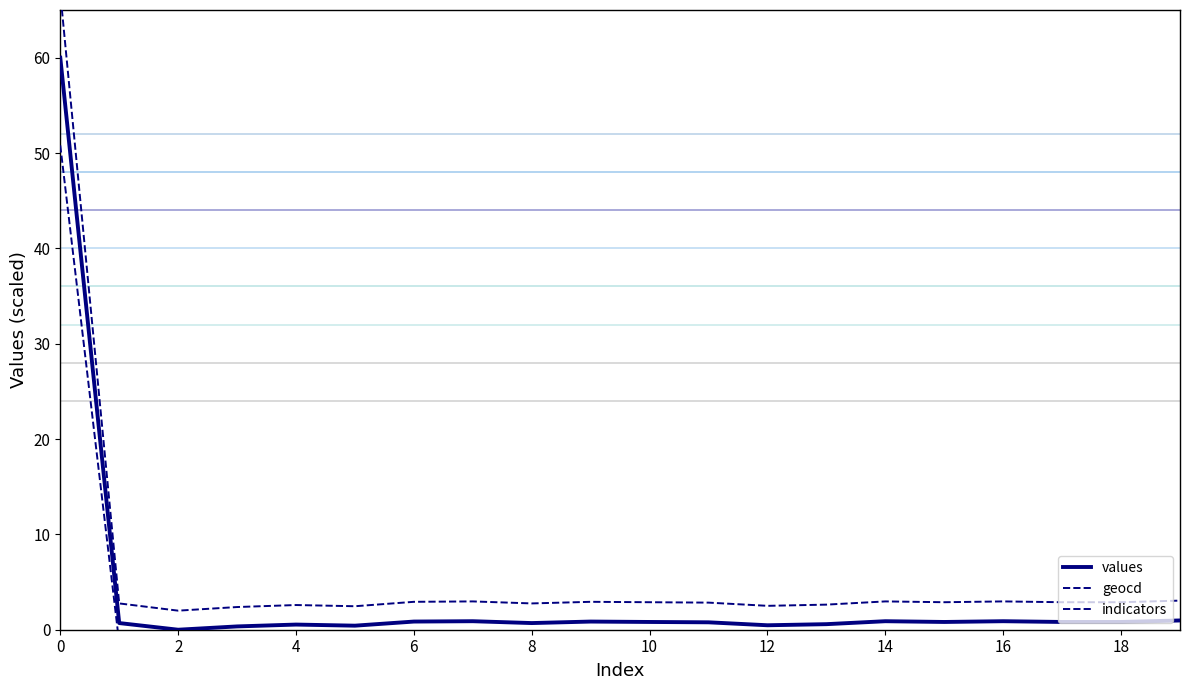

What is the smallest value displayed?

-2.0